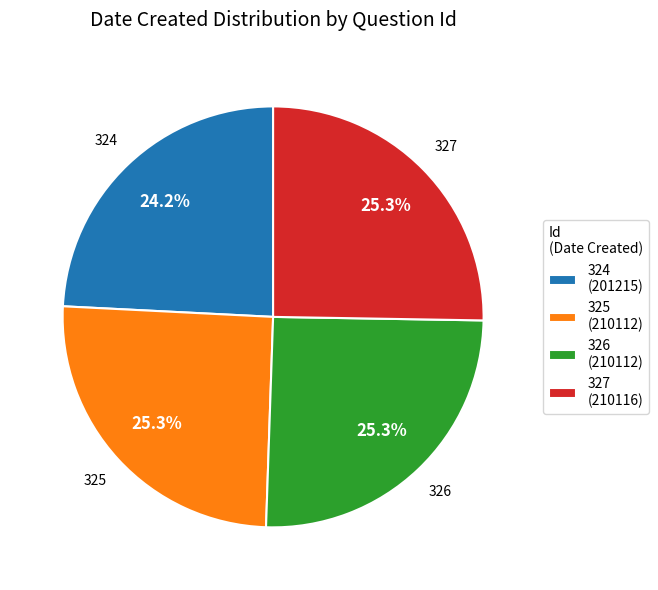

To the nearest percent, what percentage of the pie is 326?

25%